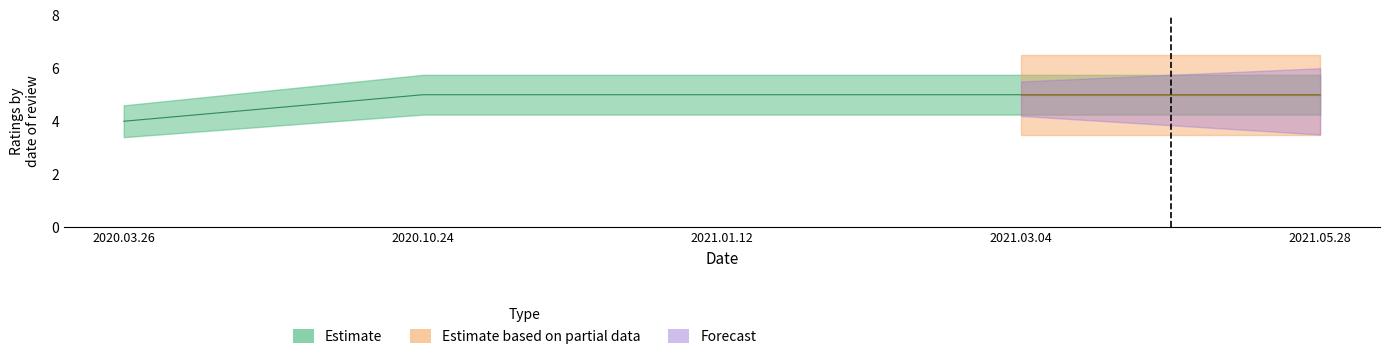

Is this an area chart (filled region under the line)?

No